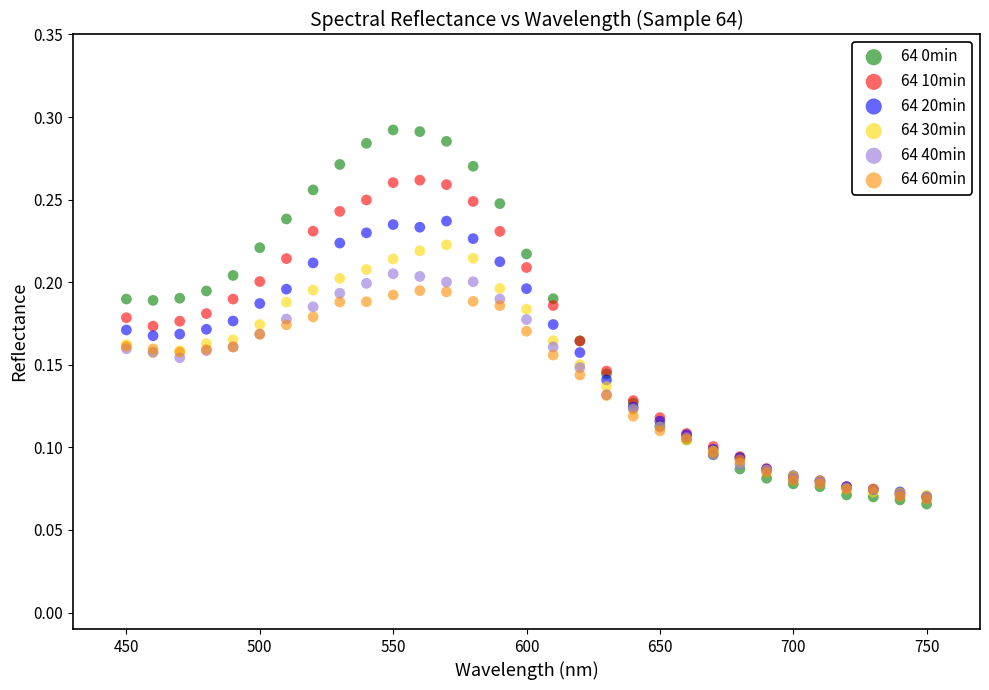

What are all the series names shown in the legend?

64 0min, 64 10min, 64 20min, 64 30min, 64 40min, 64 60min